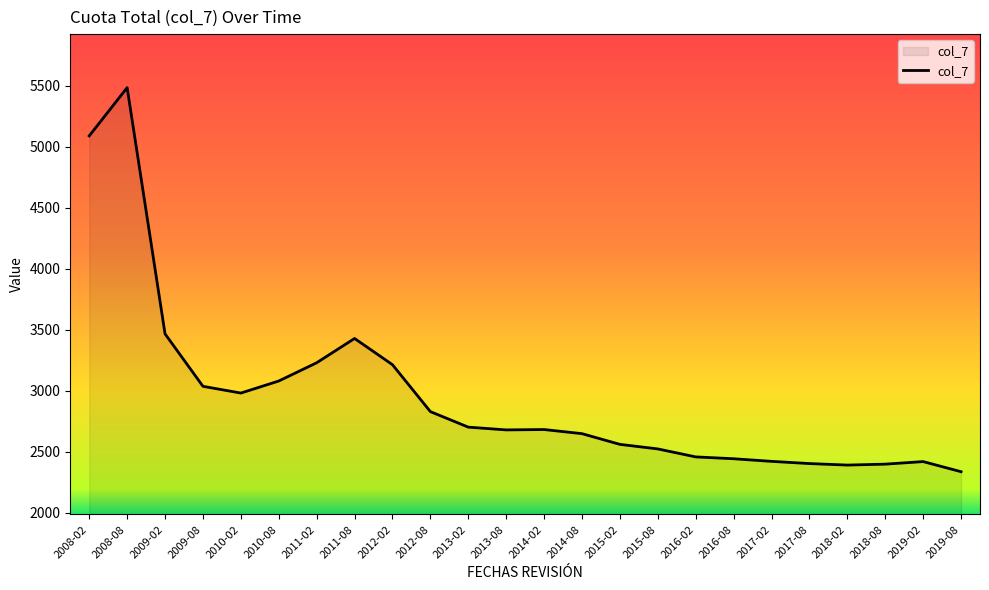

What is the difference between the values at 2013-08 and 2012-08?

149.9